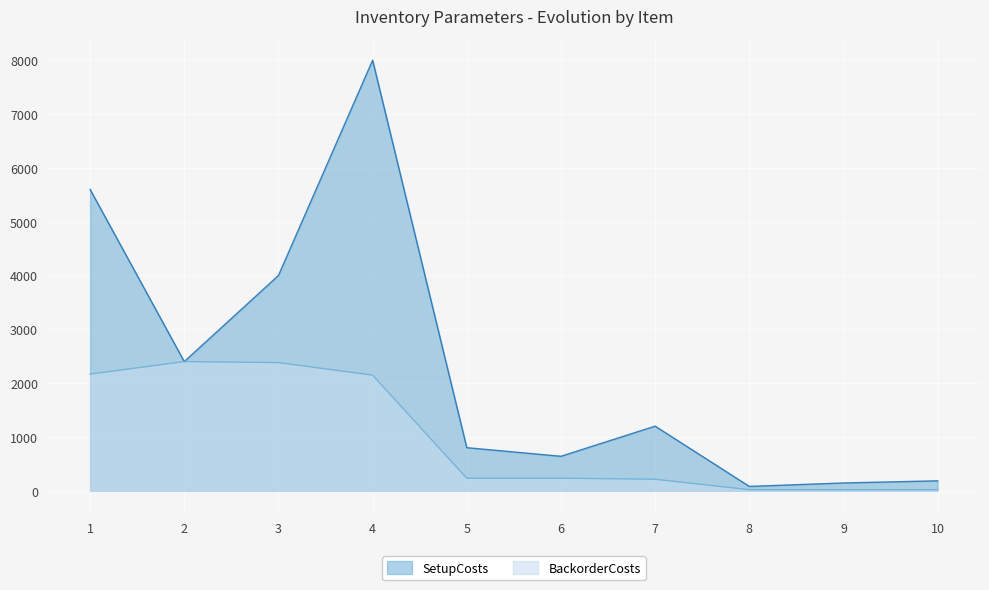

How many lines are shown in the chart?

2